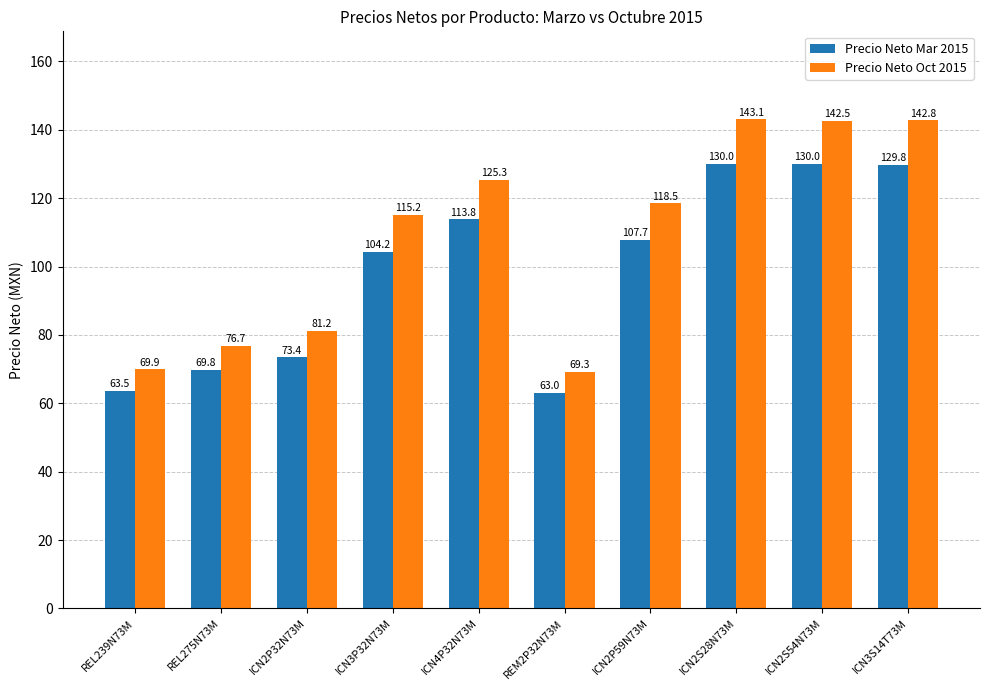

Is it true that Precio Neto Oct 2015 equals 125.3 at ICN4P32N73M?

True